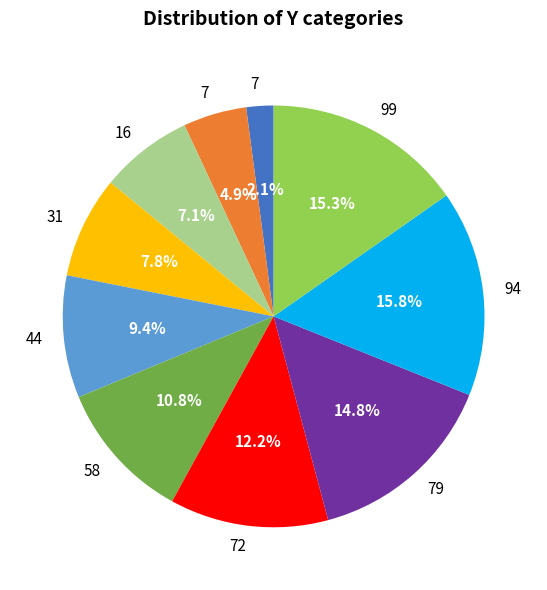

Is there a majority slice in this chart?

No